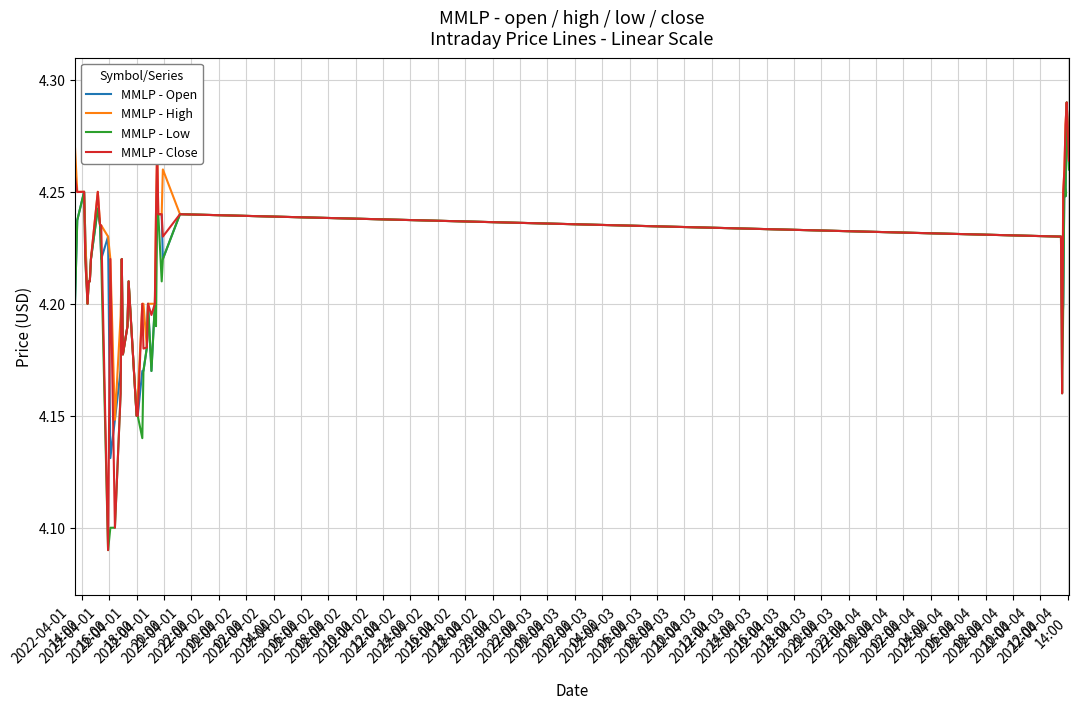

How many distinct data groups are displayed?

4